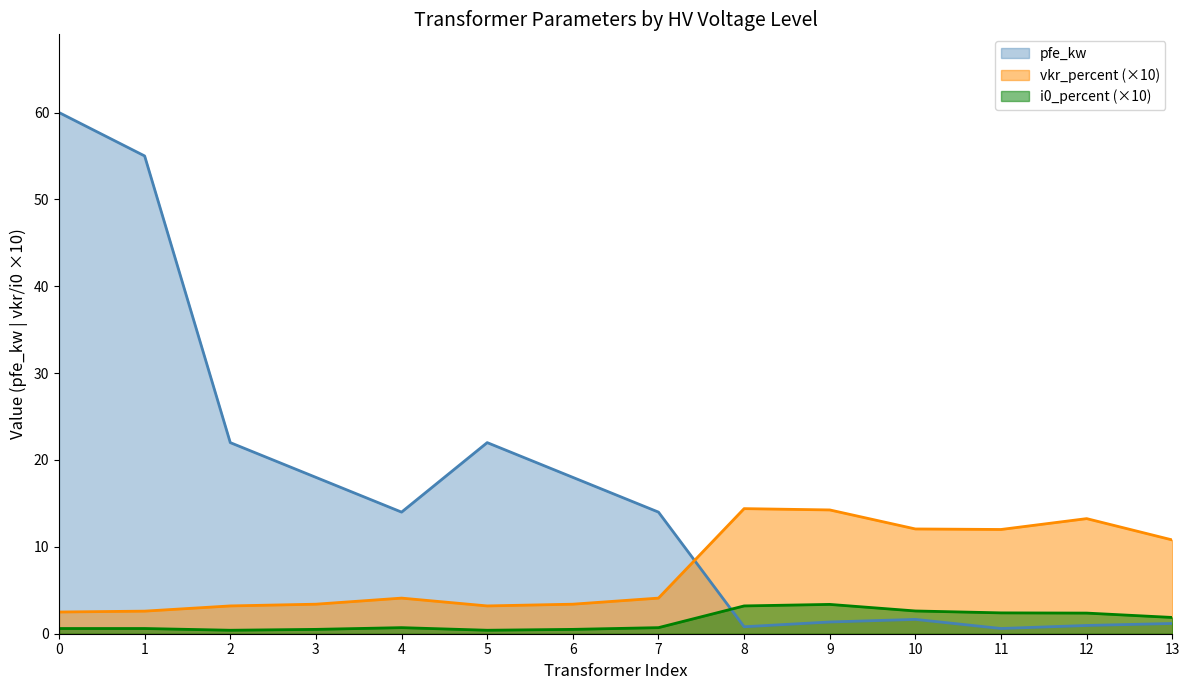

The pfe_kw series shows 22.9 at 0. True or false?

False